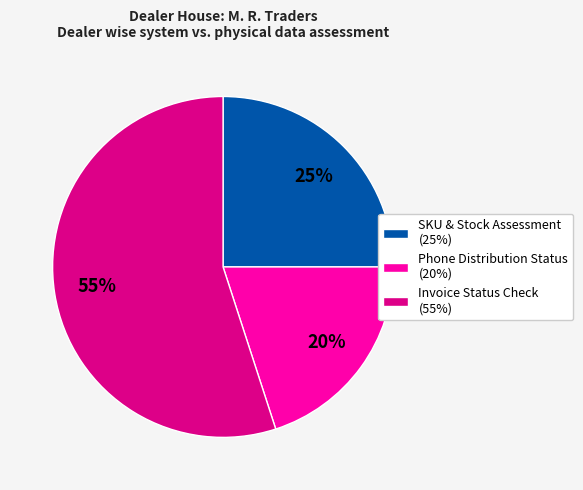

Rank the categories by value from highest to lowest.

Invoice Status Check (55%), SKU & Stock Assessment (25%), Phone Distribution Status (20%)